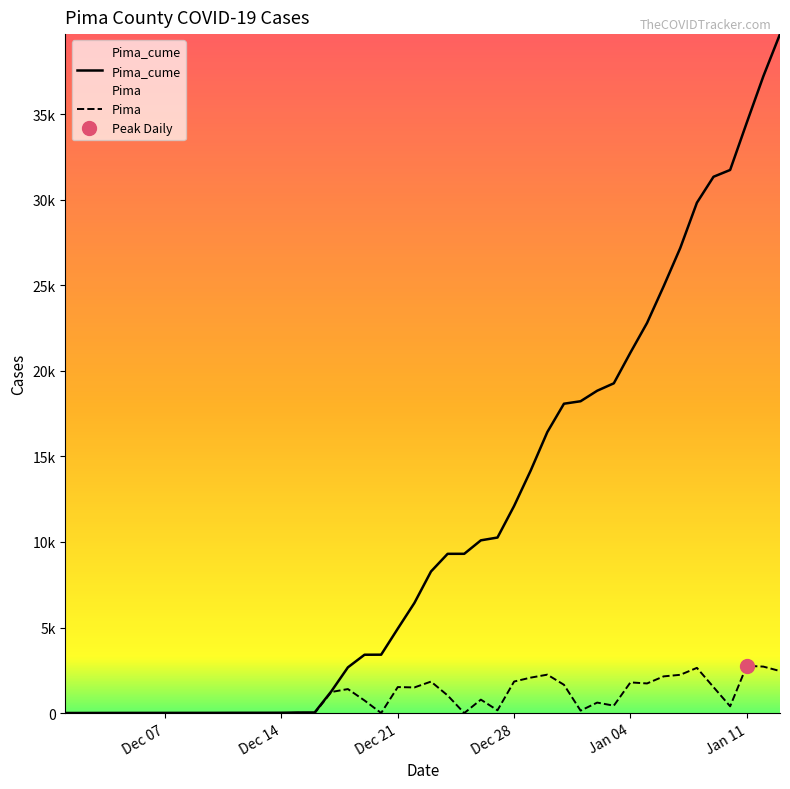

Reading left to right, transcribe all the data shown in this chart.

Pima_cume: 6	7	9	10	11	13	14	17	18	20	34	37	1270	2674	3411	3414	4935	6435	8276	9308	9309	10096	10260	12105	14178	16425	18080	18225	18839	19273	21067	22800	24946	27184	29827	31344	31741	34505	37222	39680
Pima: 0	1	2	1	1	2	1	3	1	2	14	3	1233	1404	737	3	1521	1500	1841	1032	1	787	164	1845	2073	2247	1655	145	614	434	1794	1733	2146	2238	2643	1517	397	2764	2717	2458